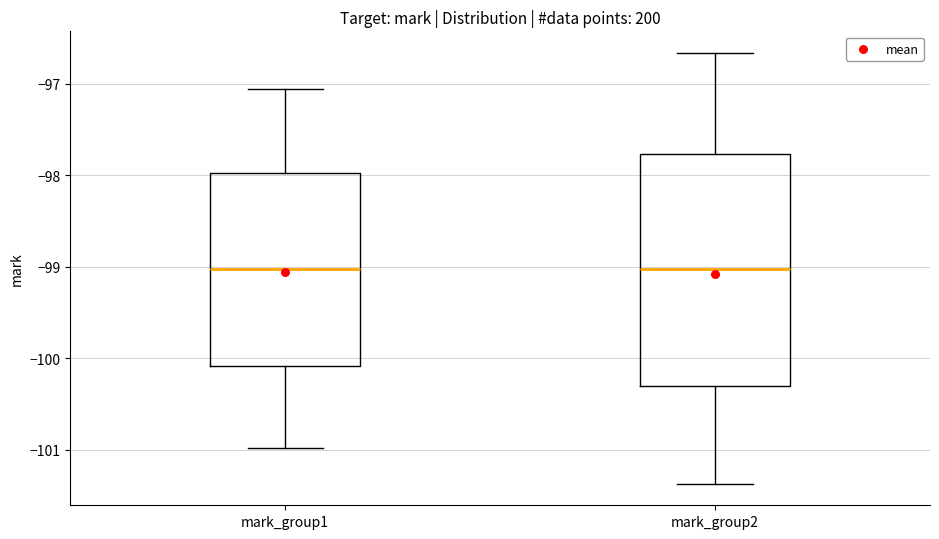

Where is the upper edge of the box for mark_group2 on the y-axis? The values are not printed on the chart, so give them approximately, as read against the axis.

-97.8